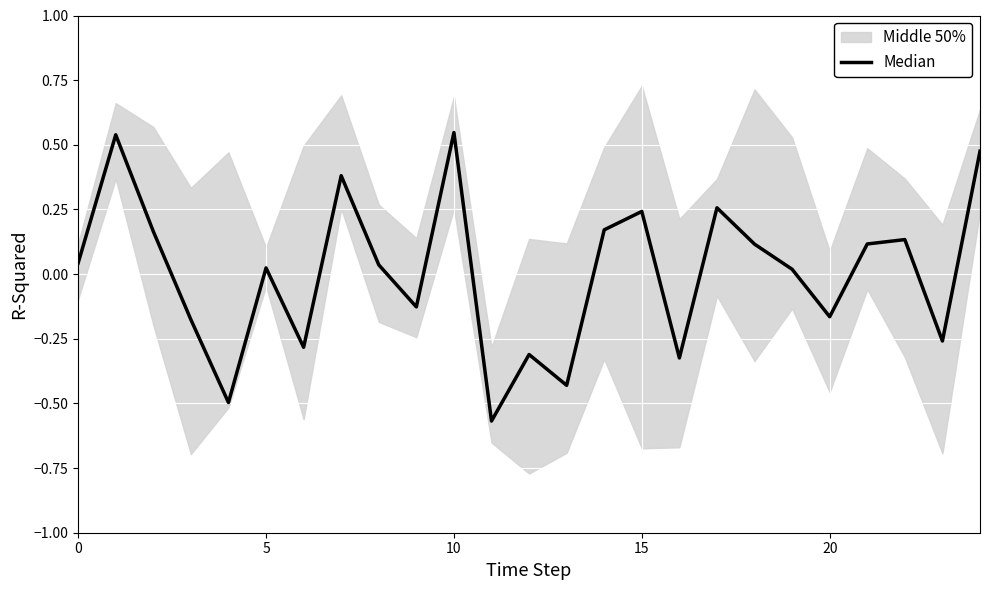

How many lines are shown in the chart?

1